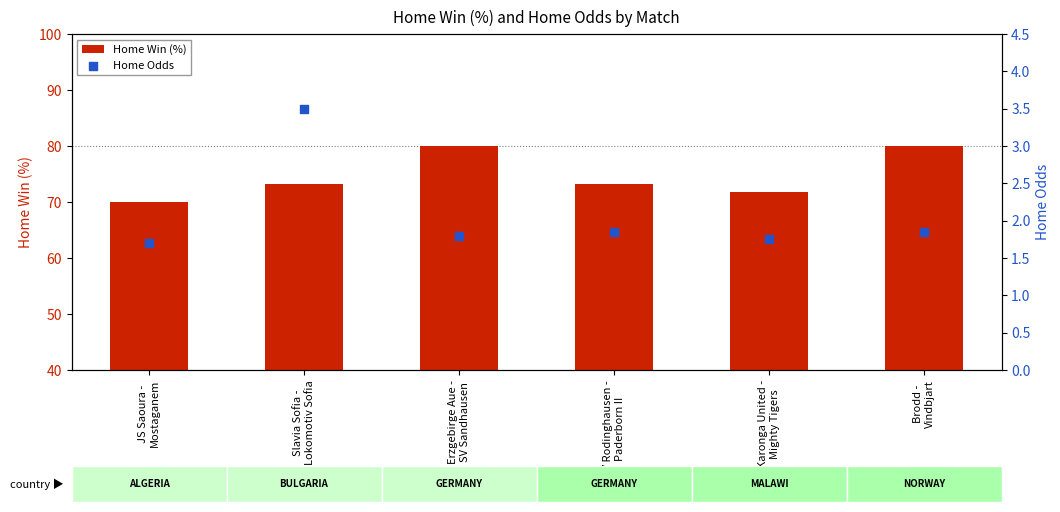

Is the value of Home Odds at Erzgebirge Aue -
SV Sandhausen greater than the value of Home Win (%) at Erzgebirge Aue -
SV Sandhausen?

No